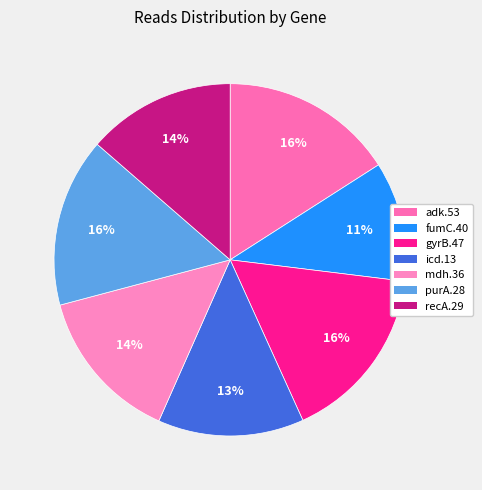

True or false: recA.29 accounts for 14% of the total.

True